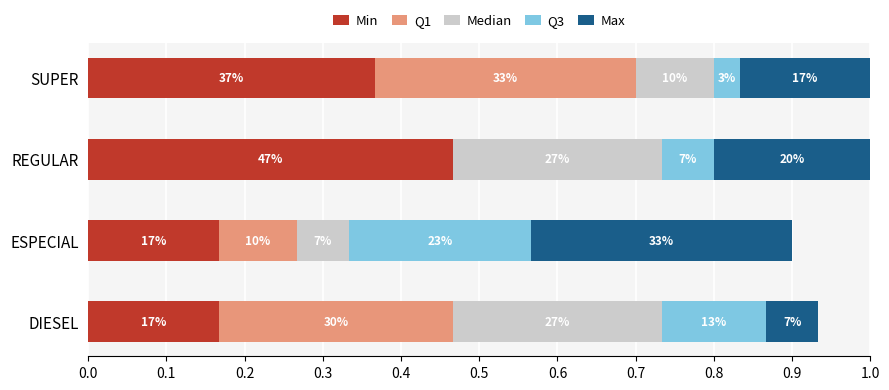

Count the Min values in the range 0 to 1.

4